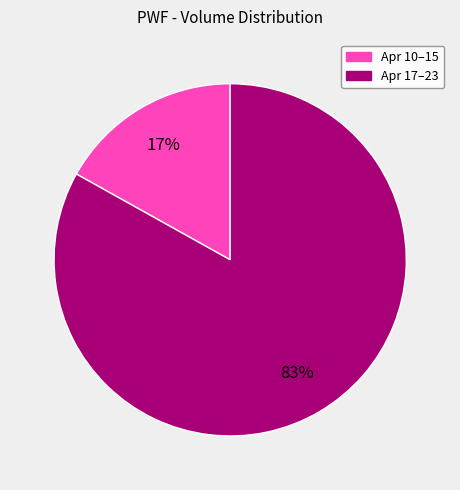

Is there a majority slice in this chart?

Yes